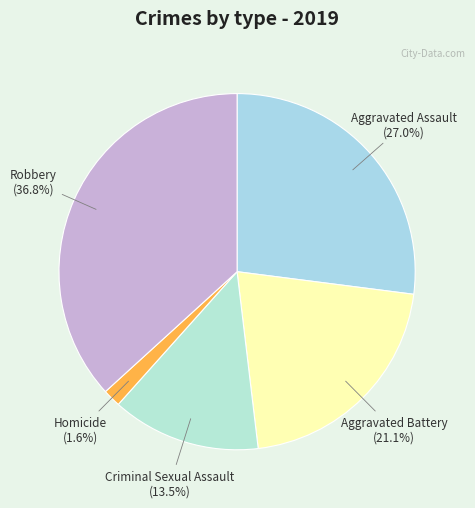

Which has a higher value, Aggravated Assault or Aggravated Battery?

Aggravated Assault